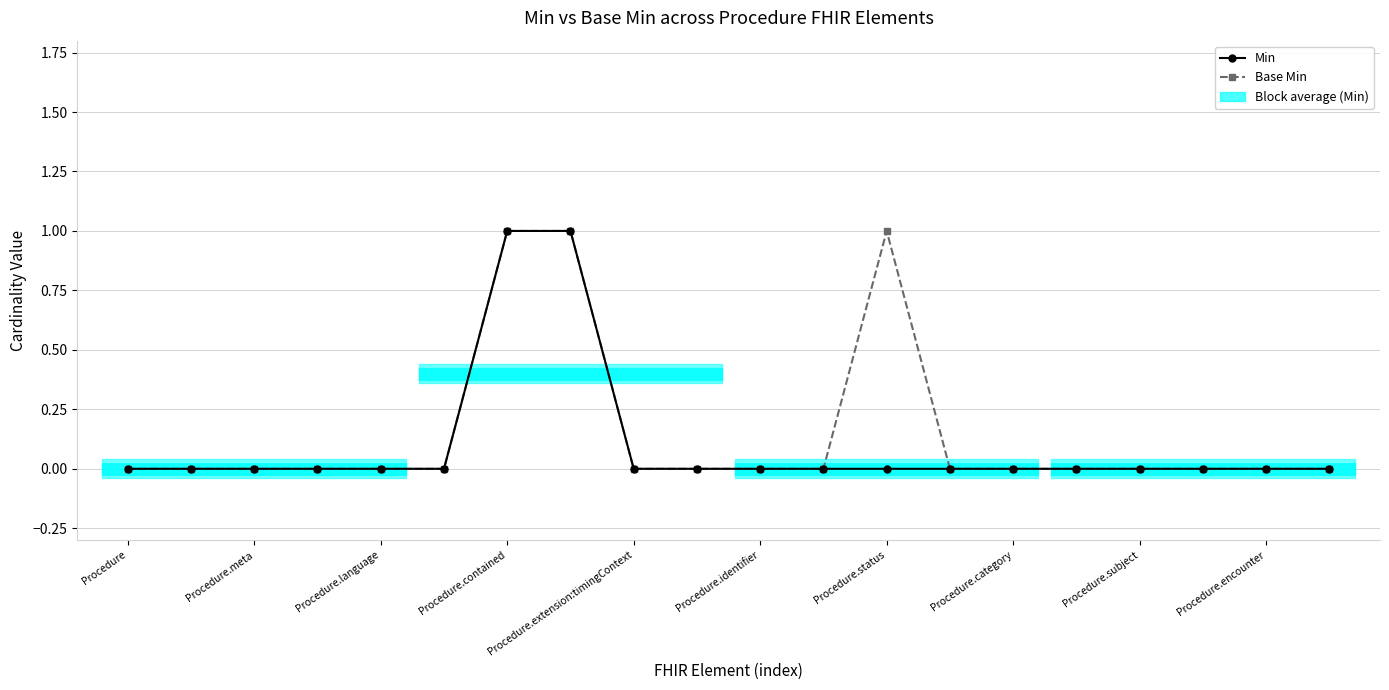

The value of Base Min at 19 is 0. True or false?

True